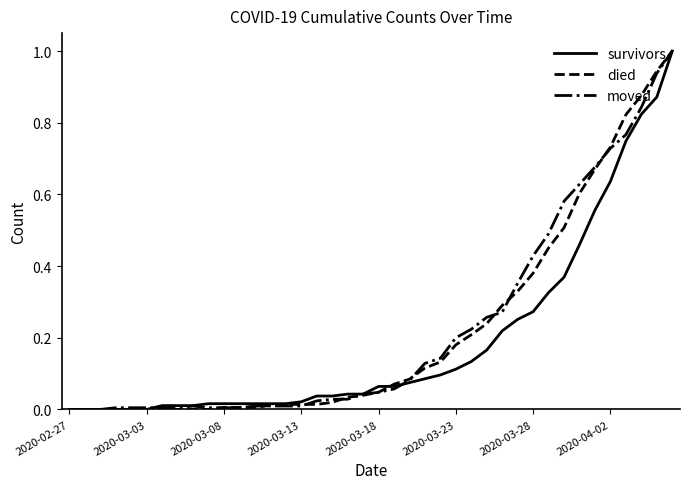

What is the maximum value for moved?

1.0